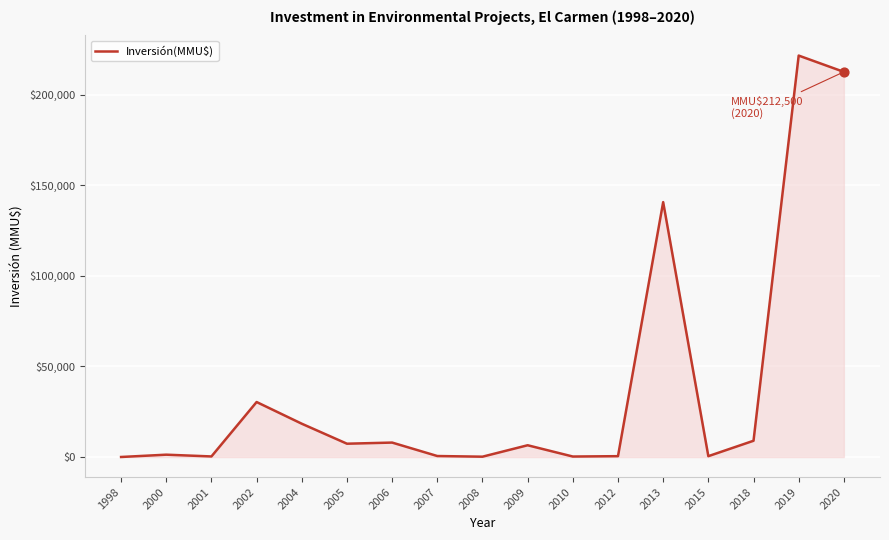

What is the change in value from 2001 to 2005?

+7025